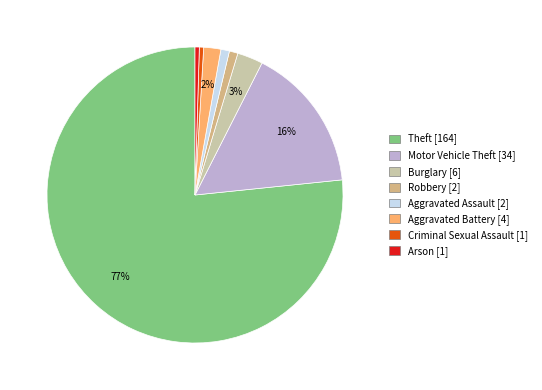

True or false: Theft accounts for 77% of the total.

True